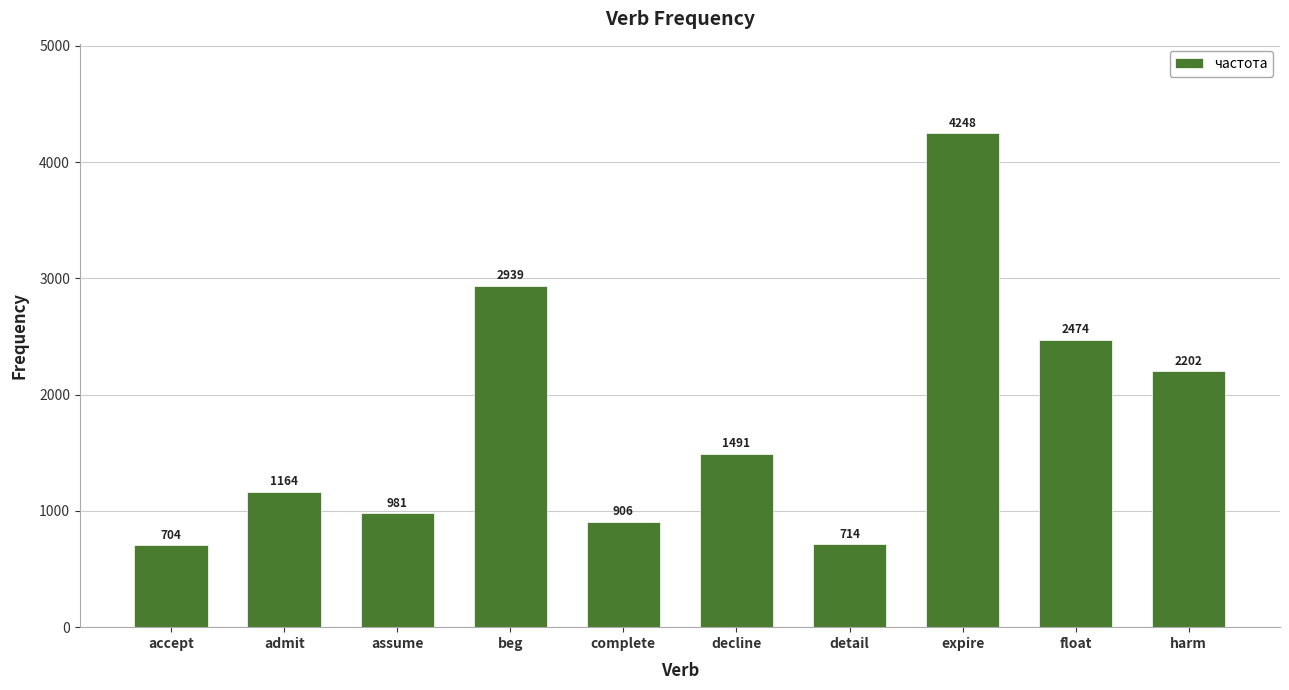

What is the ratio of the value at detail to the value at admit?

0.6